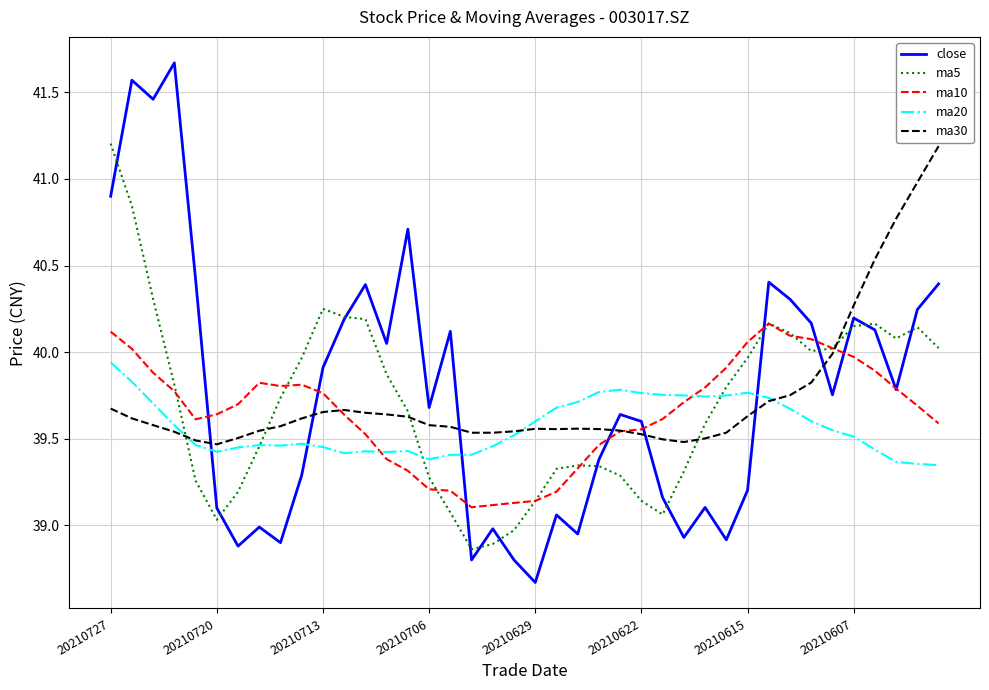

What is the greatest value displayed?

41.7